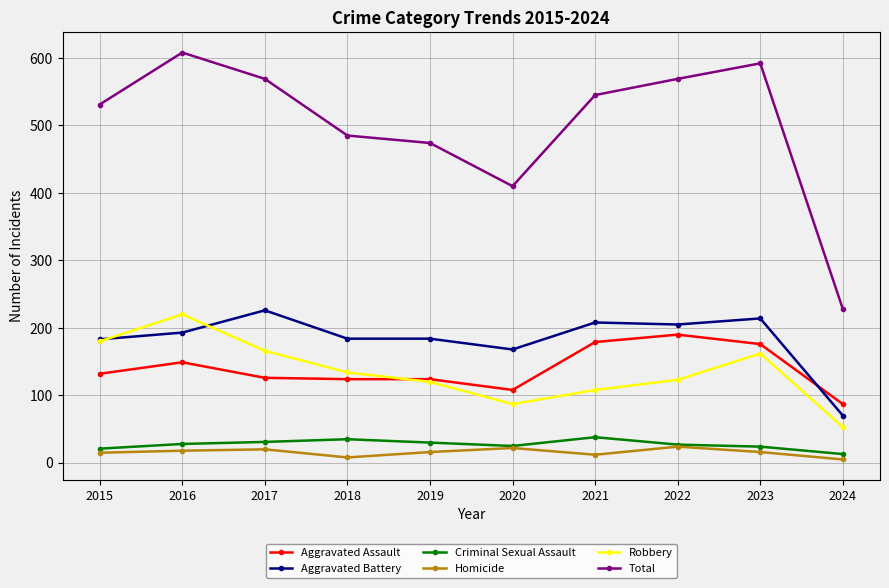

List the series in order of their peak value, highest first.

Total, Aggravated Battery, Robbery, Aggravated Assault, Criminal Sexual Assault, Homicide